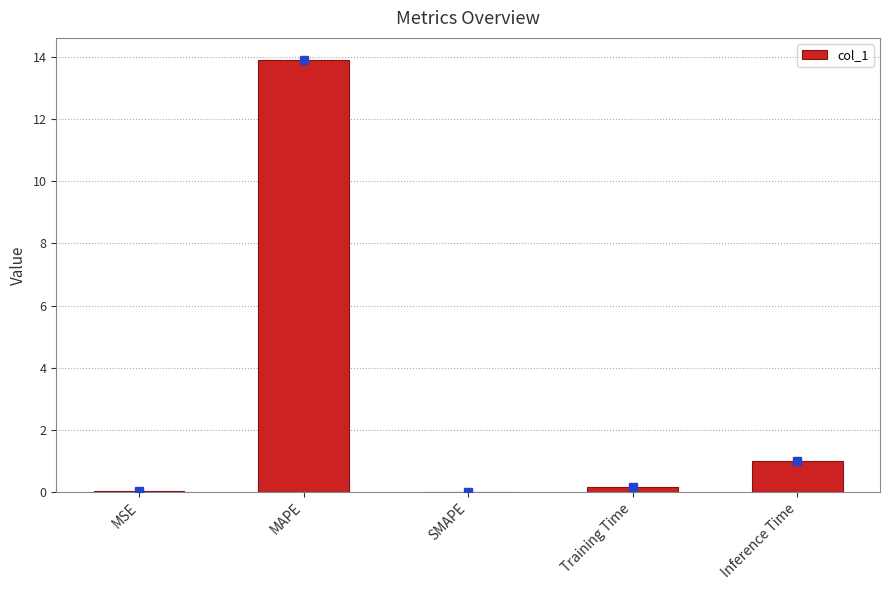

What is the maximum value shown in the chart?

13.9